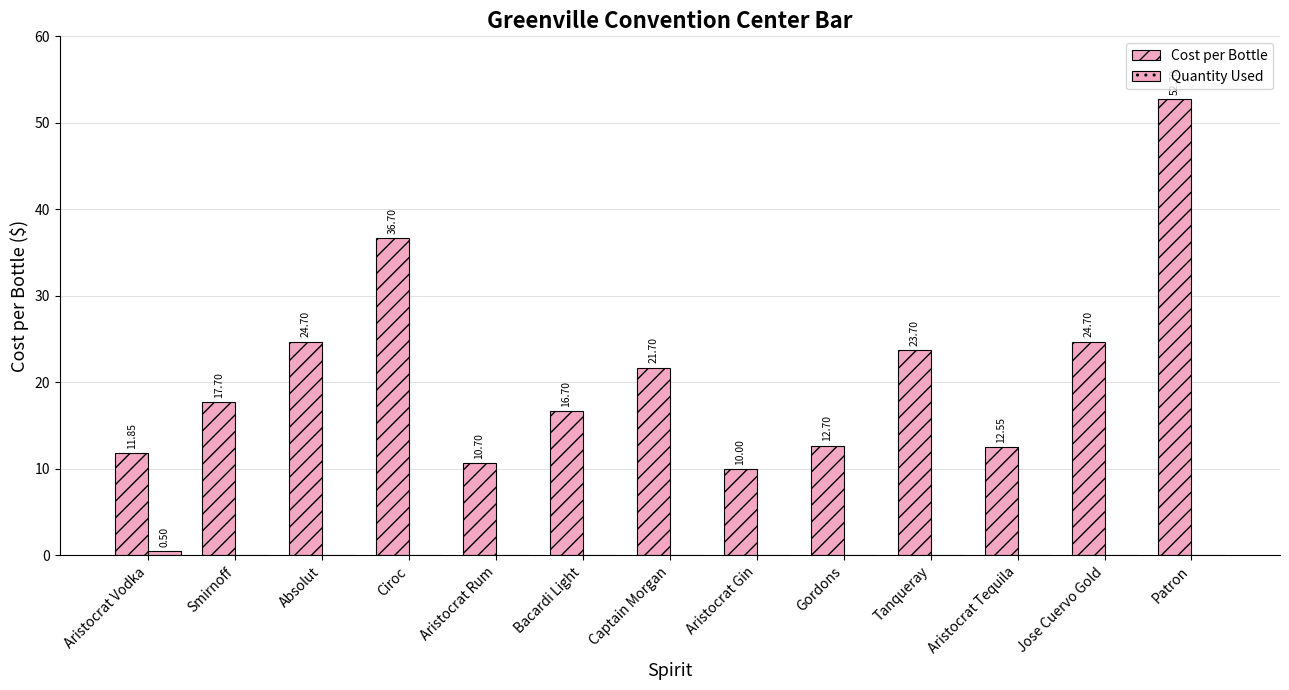

What is the difference between the highest and lowest values at Gordons?

12.7